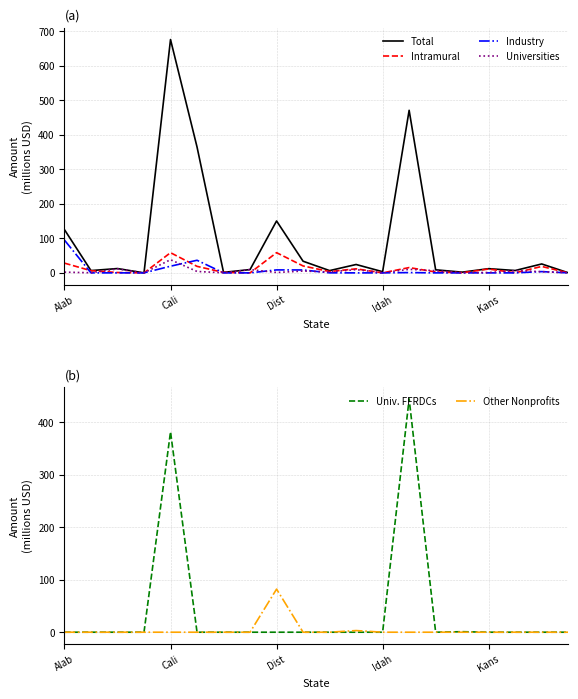

What is the difference between the maximum and minimum values in the Universities series?

38.2